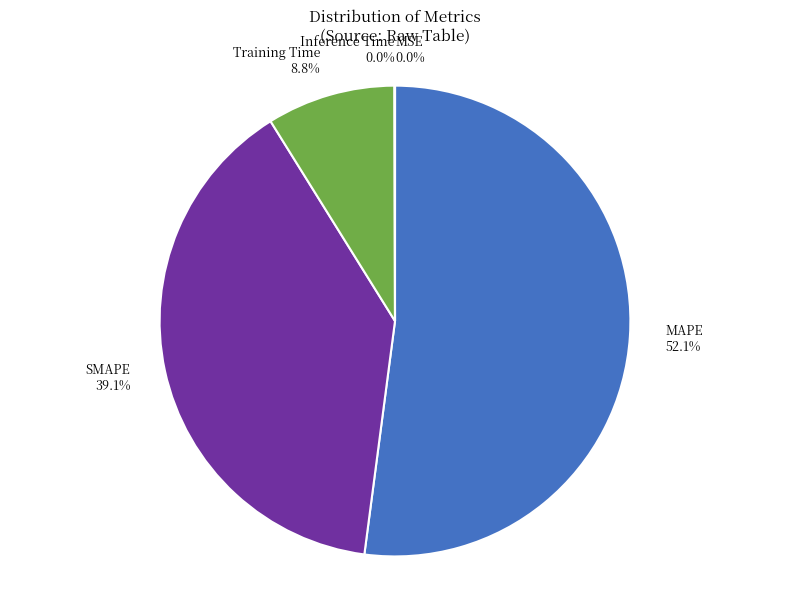

Which category accounts for the majority?

MAPE